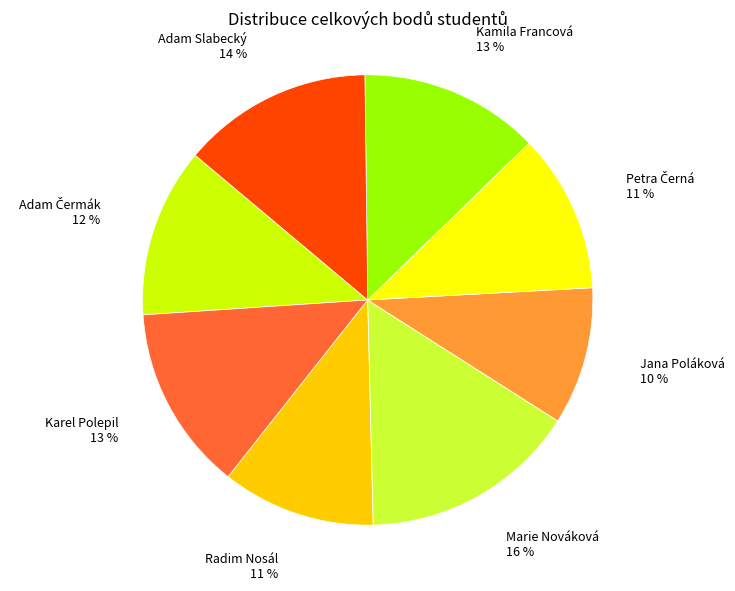

Is there any slice that represents more than half of the pie?

No